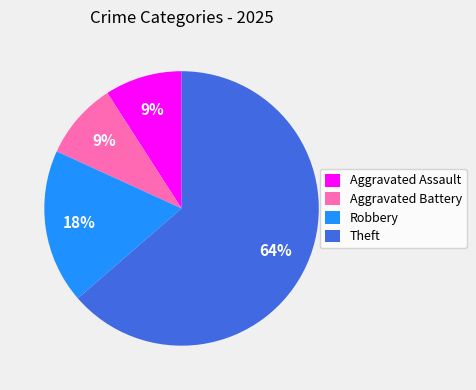

How many segments does this pie chart have?

4